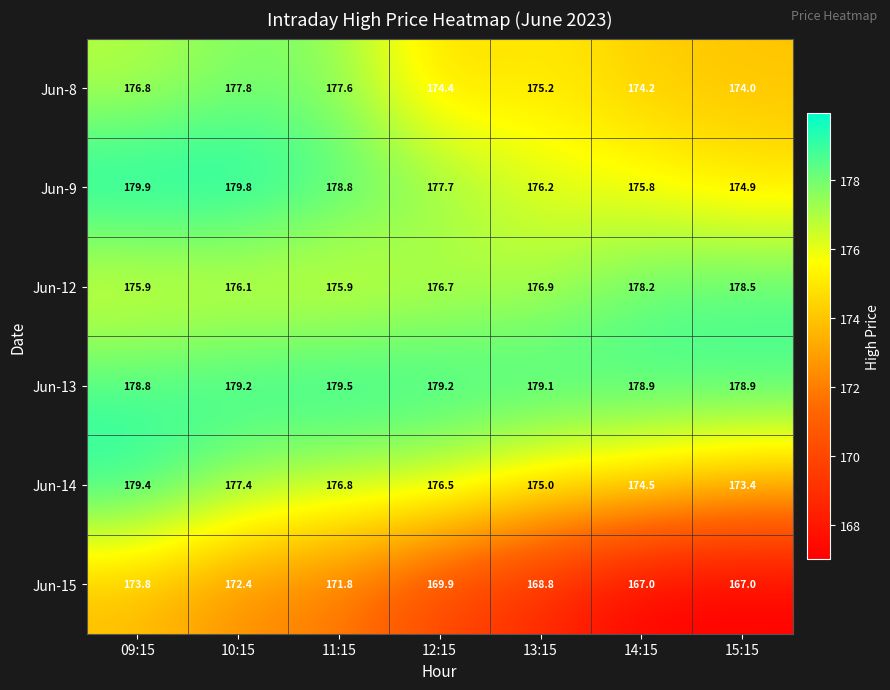

Between 10:15 and 15:15, which series saw the biggest shift?

Jun-15